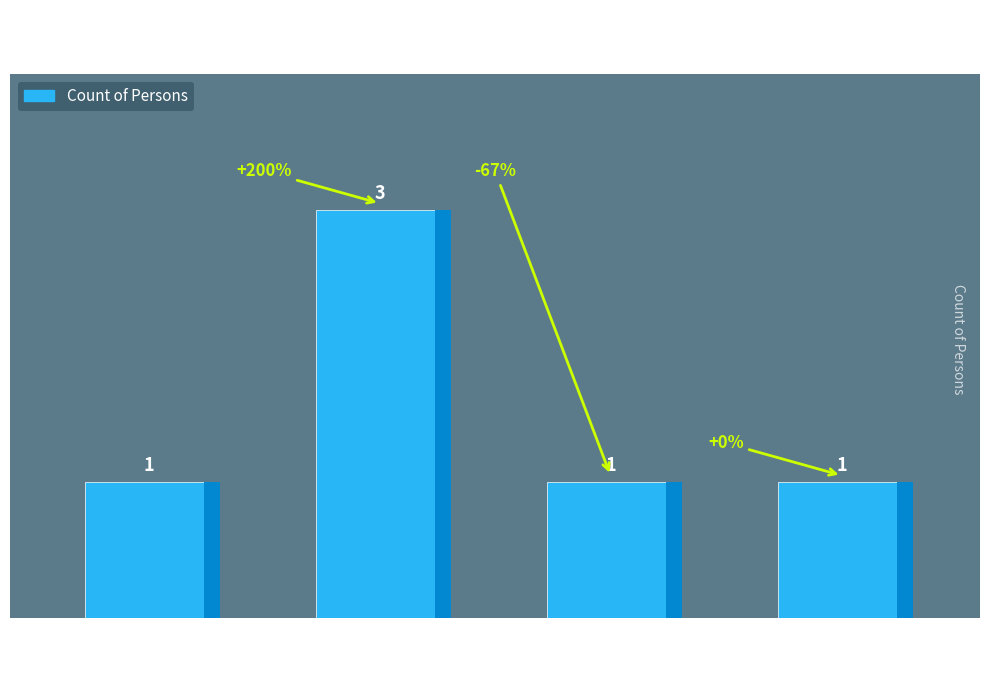

Reading left to right, extract all data points from this chart.

1	3	1	1